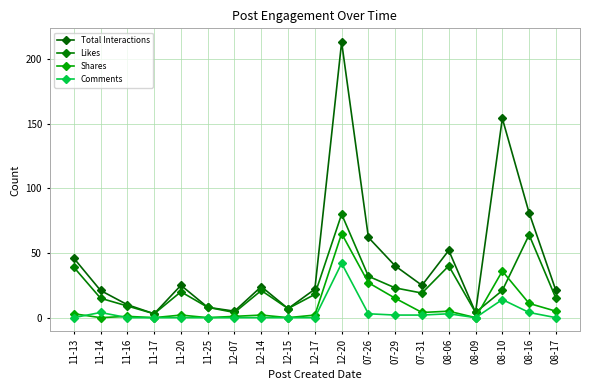

What is the difference between the Comments values at 11-16 and 08-06?

3